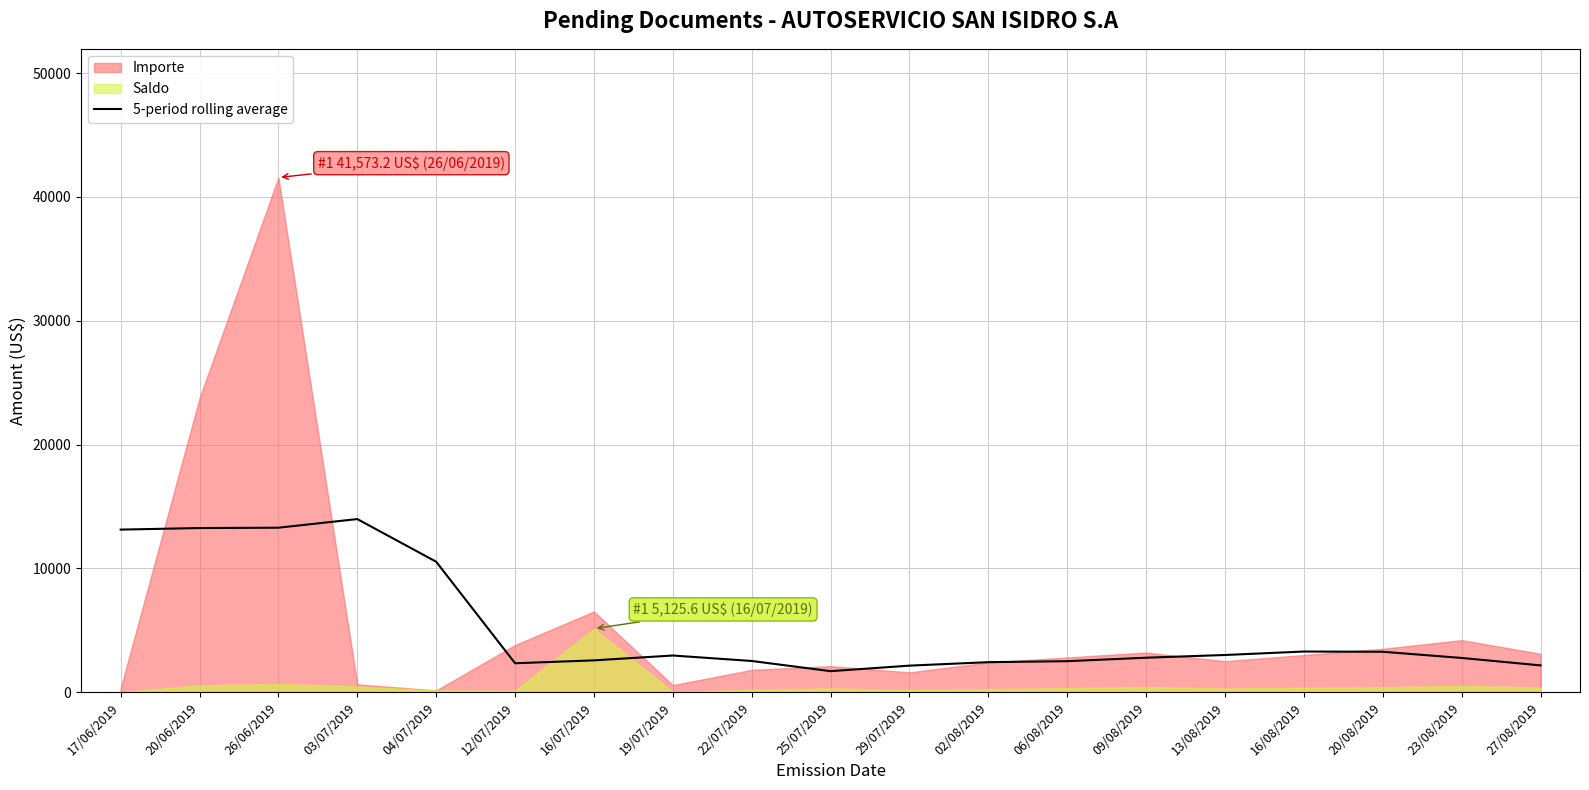

Reading right to left, extract all data points from this chart.

27/08/2019=2160.0	23/08/2019=2760.0	20/08/2019=3260.0	16/08/2019=3280.0	13/08/2019=3000.0	09/08/2019=2780.0	06/08/2019=2500.0	02/08/2019=2420.0	29/07/2019=2140.0	25/07/2019=1693.1	22/07/2019=2515.8	19/07/2019=2957.7	16/07/2019=2566.0	12/07/2019=2331.5	04/07/2019=10533.0	03/07/2019=13980.8	26/06/2019=13282.6	20/06/2019=13254.3	17/06/2019=13128.8